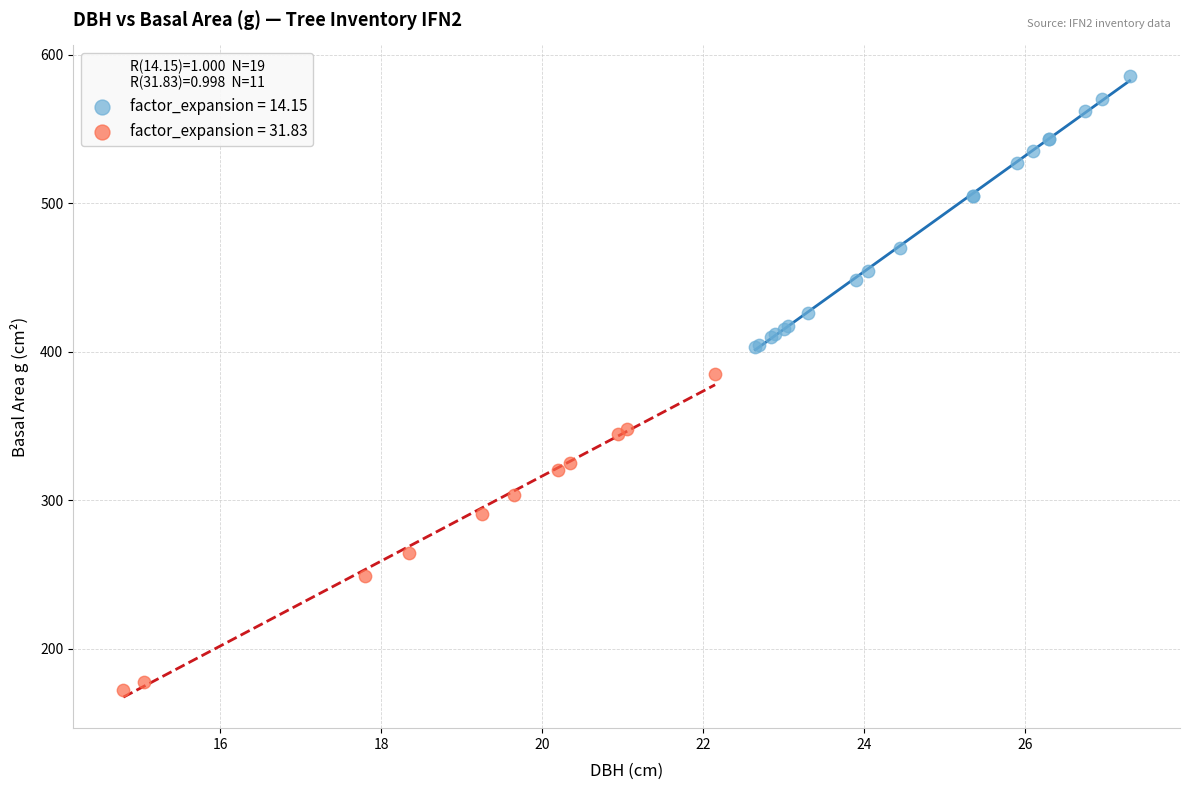

Which series reaches the maximum Y coordinate?

factor_expansion = 14.15